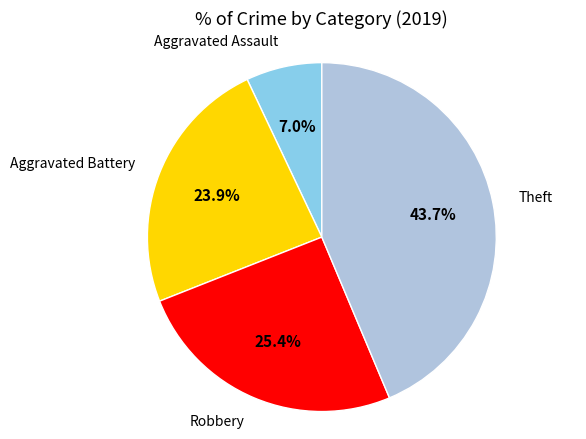

Which has a higher value, Aggravated Battery or Robbery?

Robbery